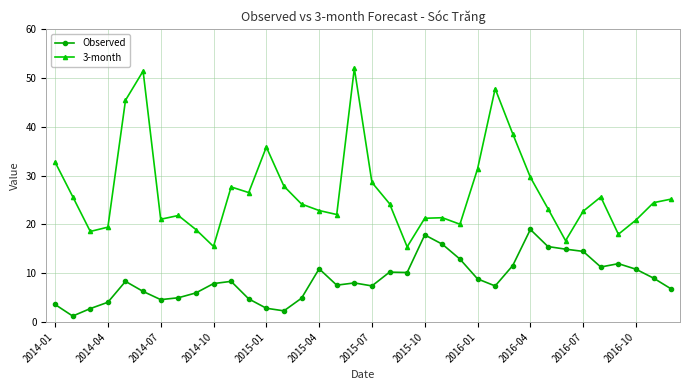

Which series has the largest range (max minus min)?

3-month